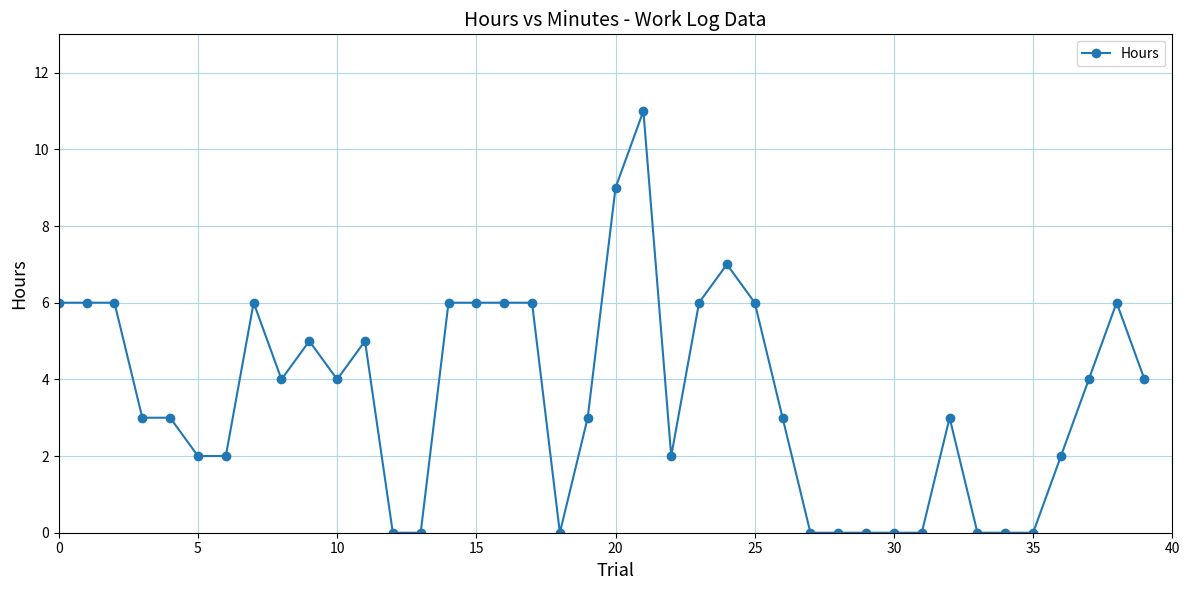

What is the difference between the second highest and minimum values?

9